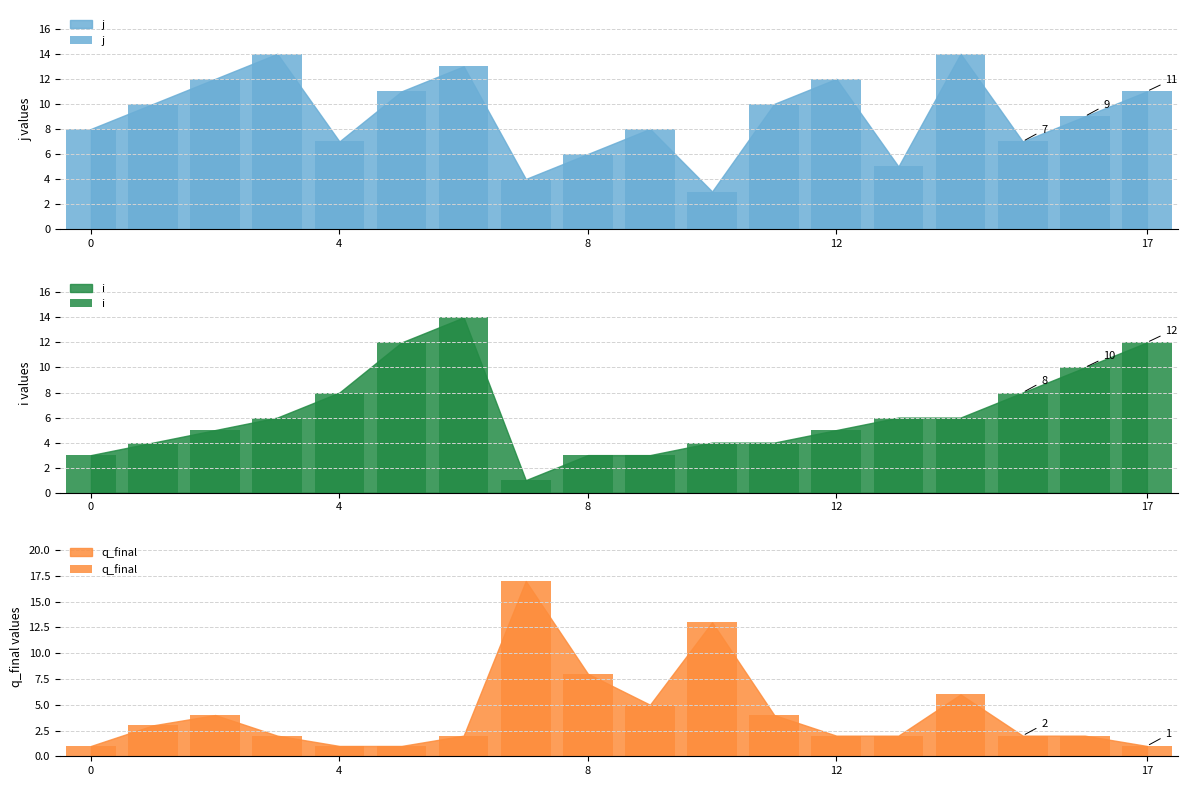

What is the difference between the maximum and minimum values in the i series?

13